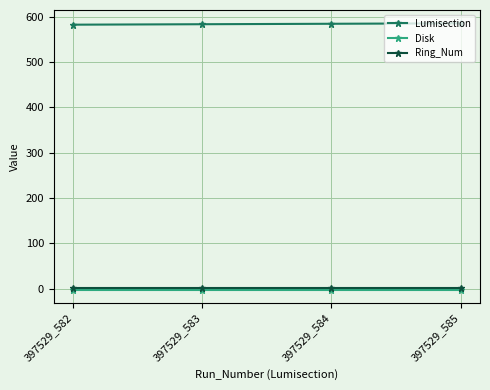

What is the value of the Ring_Num point at the 2nd from the left?

2